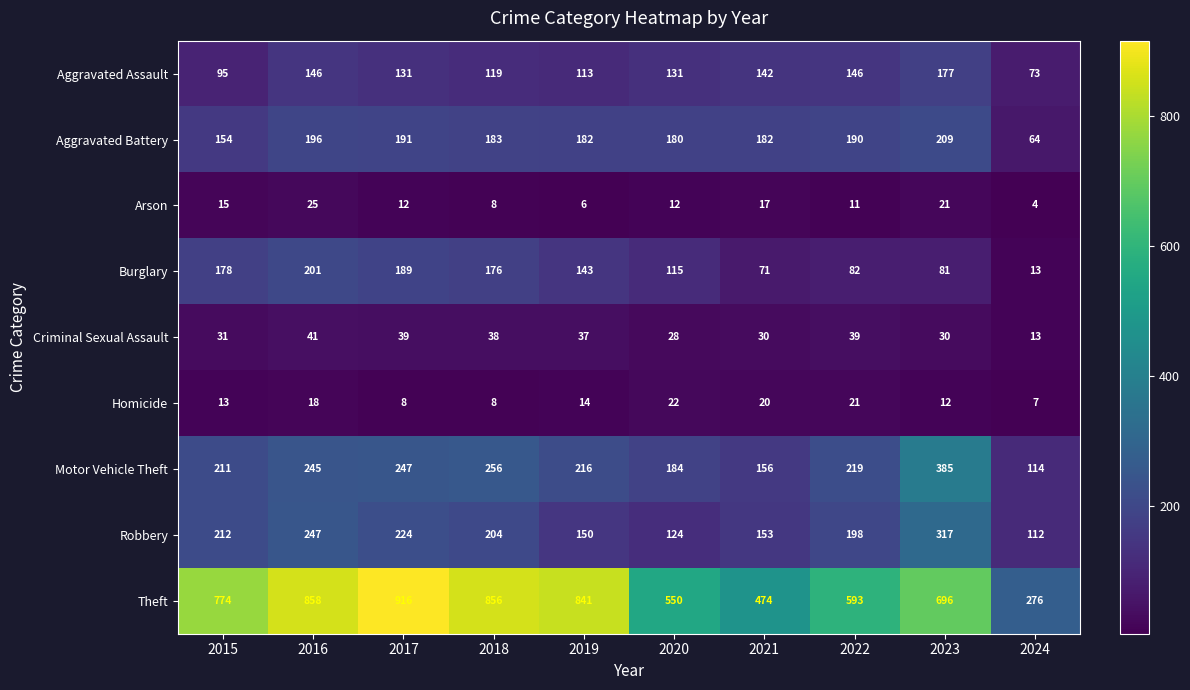

At how many categories does at least one series exceed 533?

8